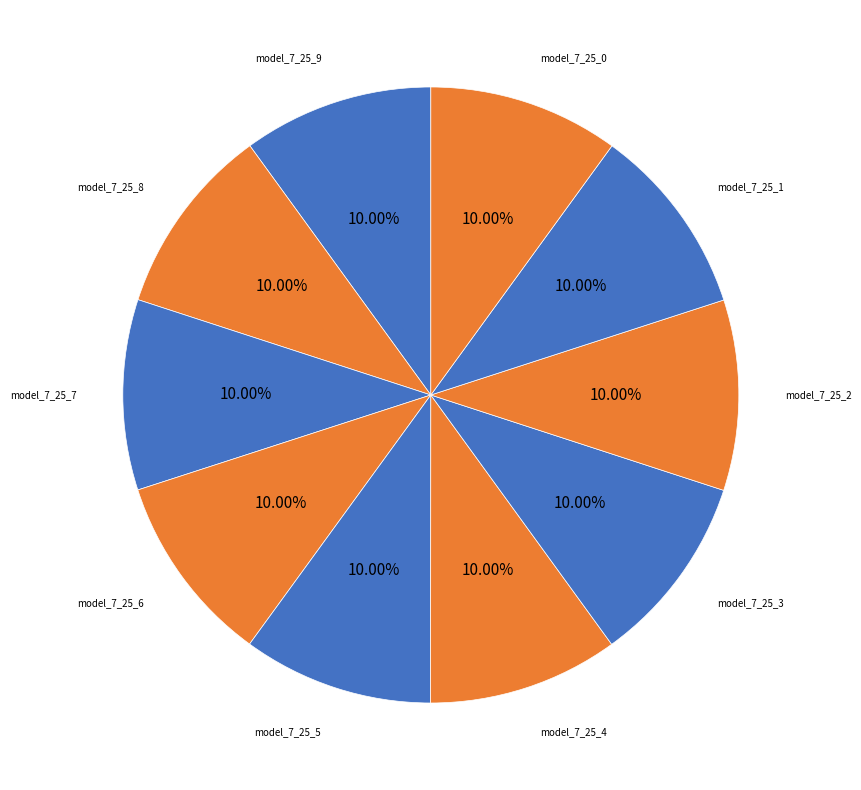

Combined, do model_7_25_5 and model_7_25_0 account for over 50%?

No